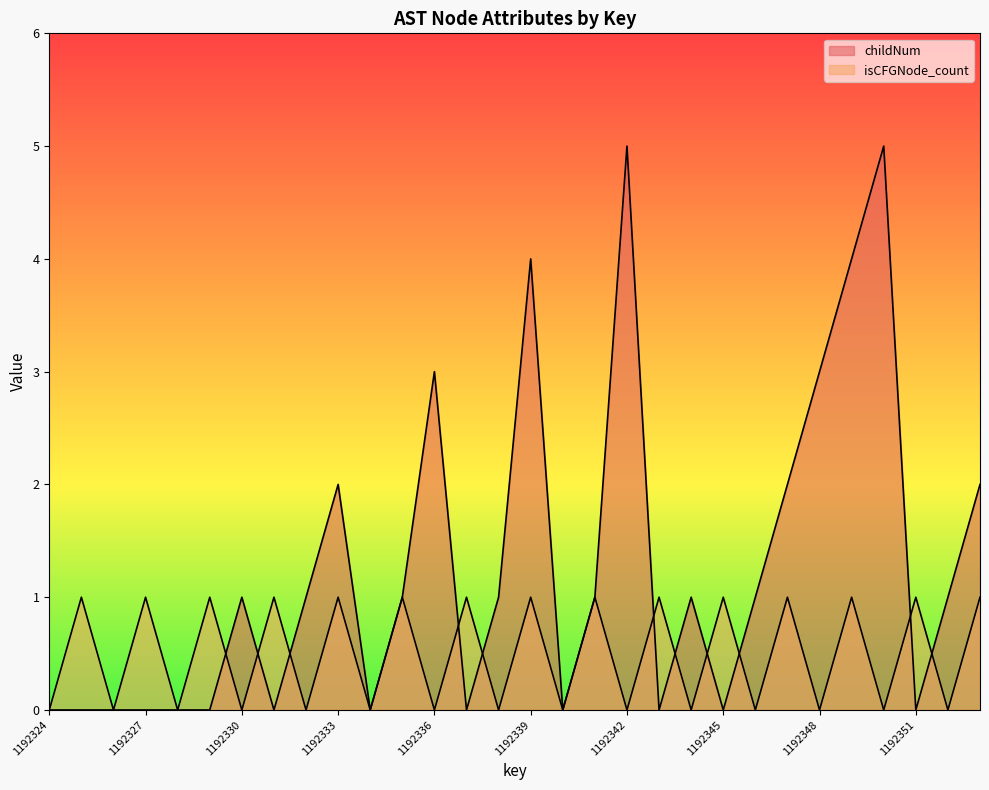

Reading left to right, transcribe all the data shown in this chart.

childNum: 0	0	0	0	0	0	1	0	1	2	0	1	3	0	1	4	0	1	5	0	1	0	1	2	3	4	5	0	1	2
isCFGNode_count: 0	1	0	1	0	1	0	1	0	1	0	1	0	1	0	1	0	1	0	1	0	1	0	1	0	1	0	1	0	1